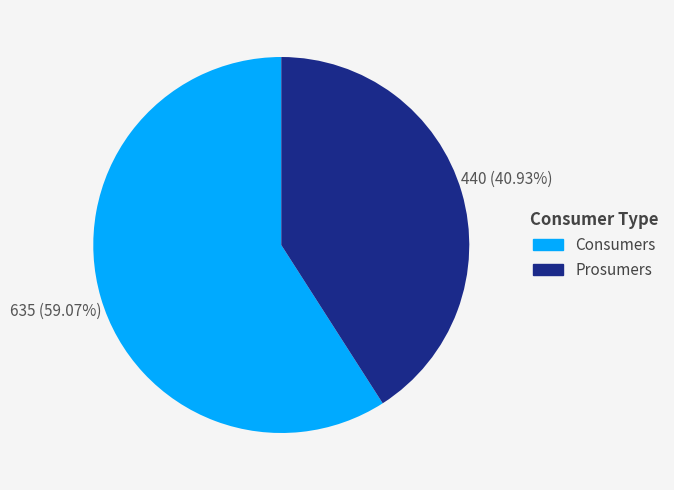

How many slices are in this pie chart?

2